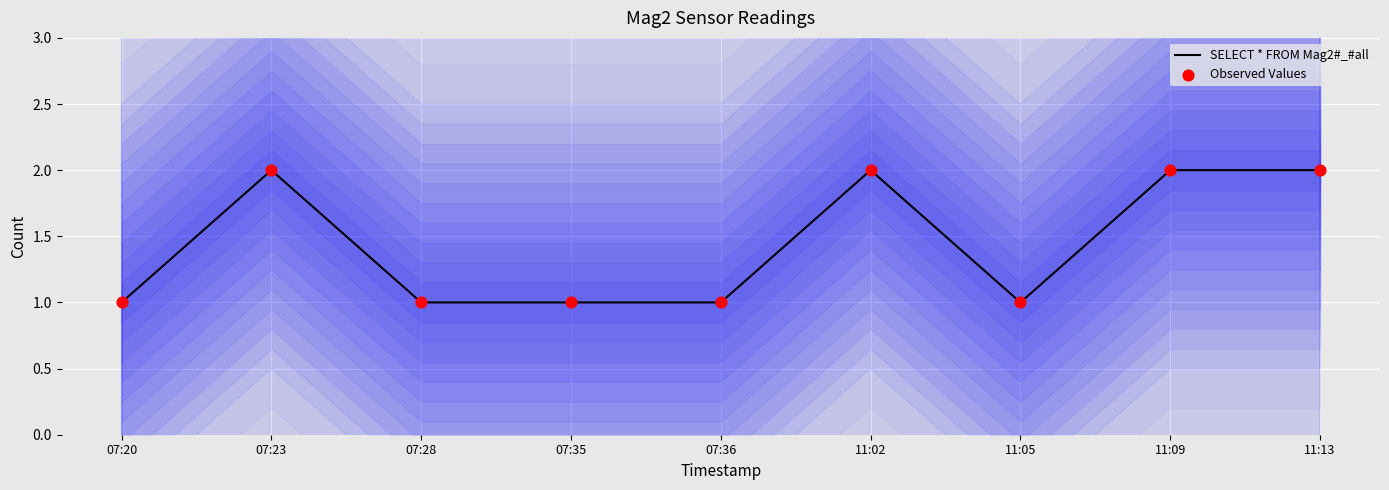

Which series contains the lowest Y value?

SELECT * FROM Mag2#_#all